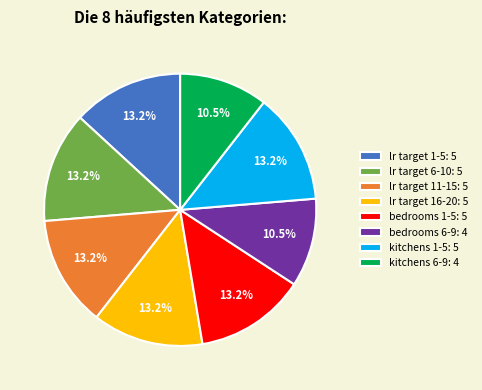

Approximately how many times larger is the value at lr target 11-15: 5 compared to kitchens 1-5: 5?

1.0